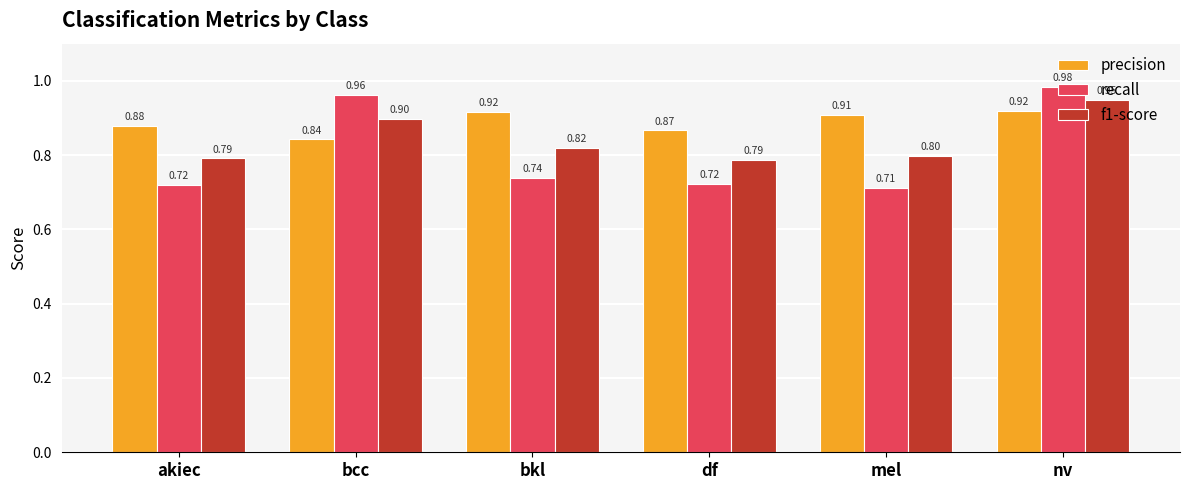

Rank the series by their average value, from lowest to highest.

recall, f1-score, precision